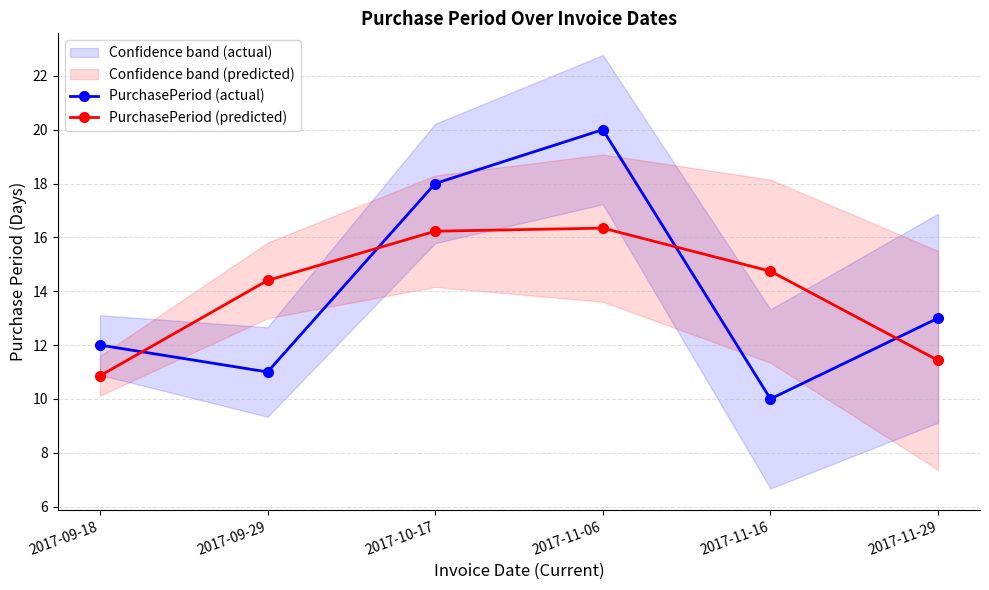

What is the average value of the PurchasePeriod (actual) series?

14.0